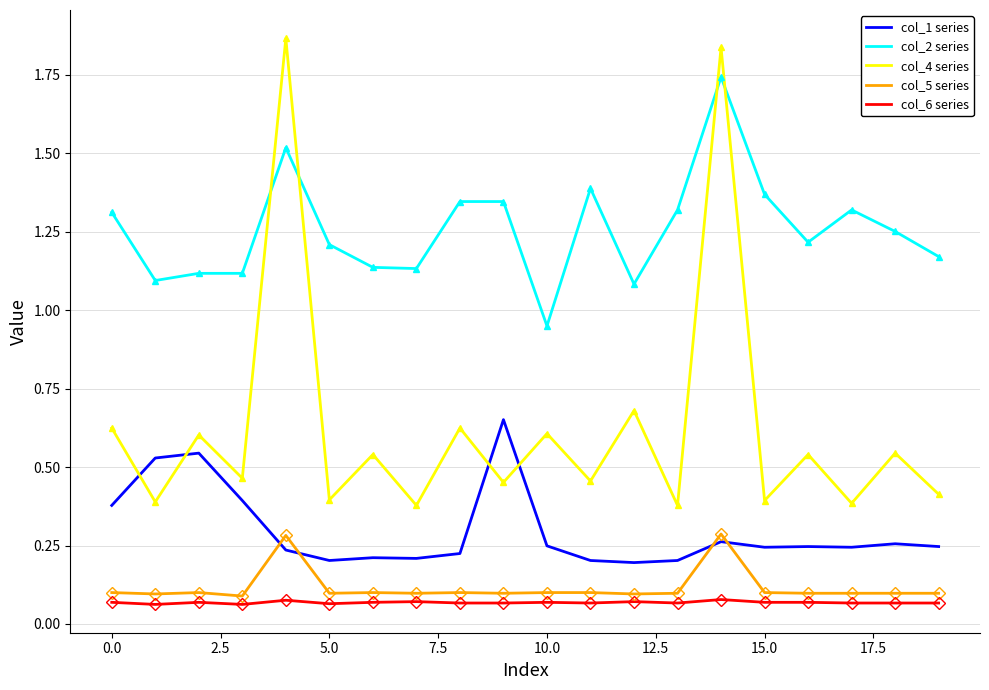

True or false: col_2 series and col_6 series intersect in this chart.

False